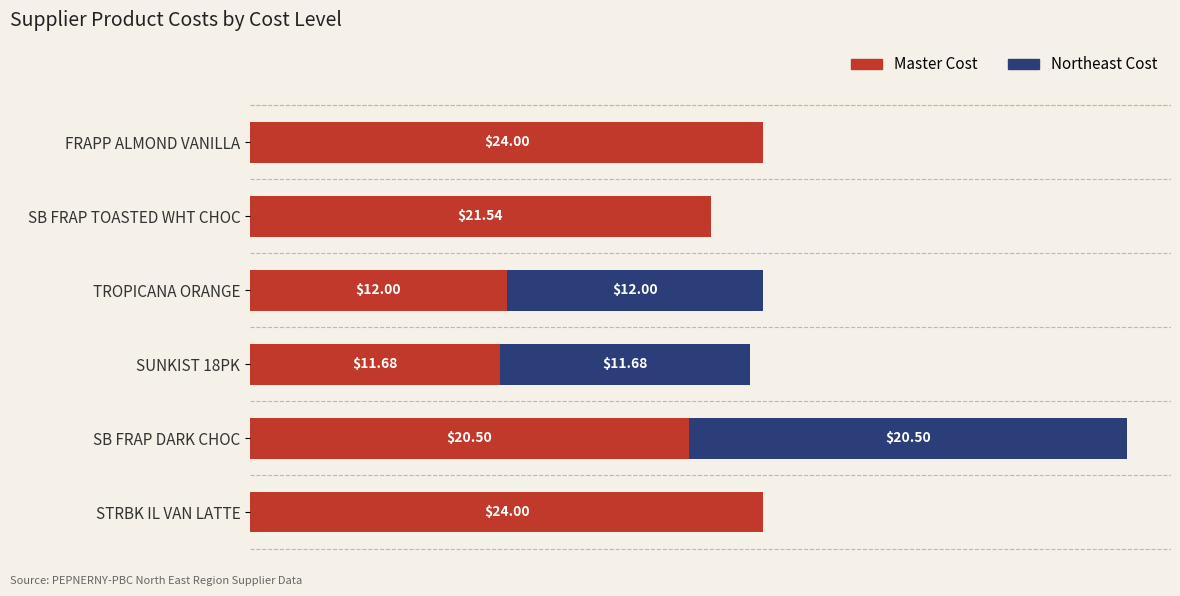

At which category is the sum across all series the highest?

SB FRAP DARK CHOC